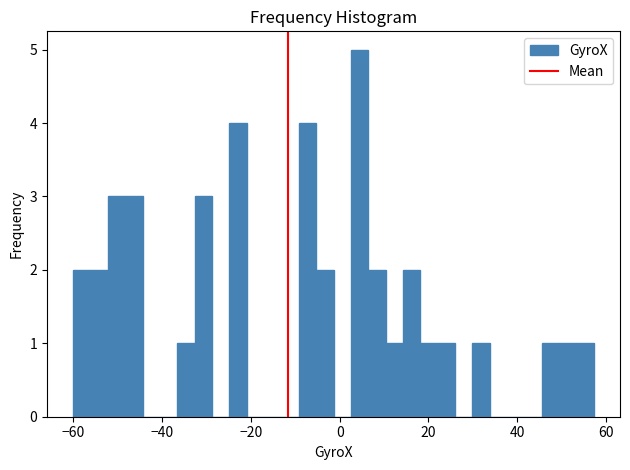

Read against the x-axis, roughly where is the centre of the tallest bar?

4